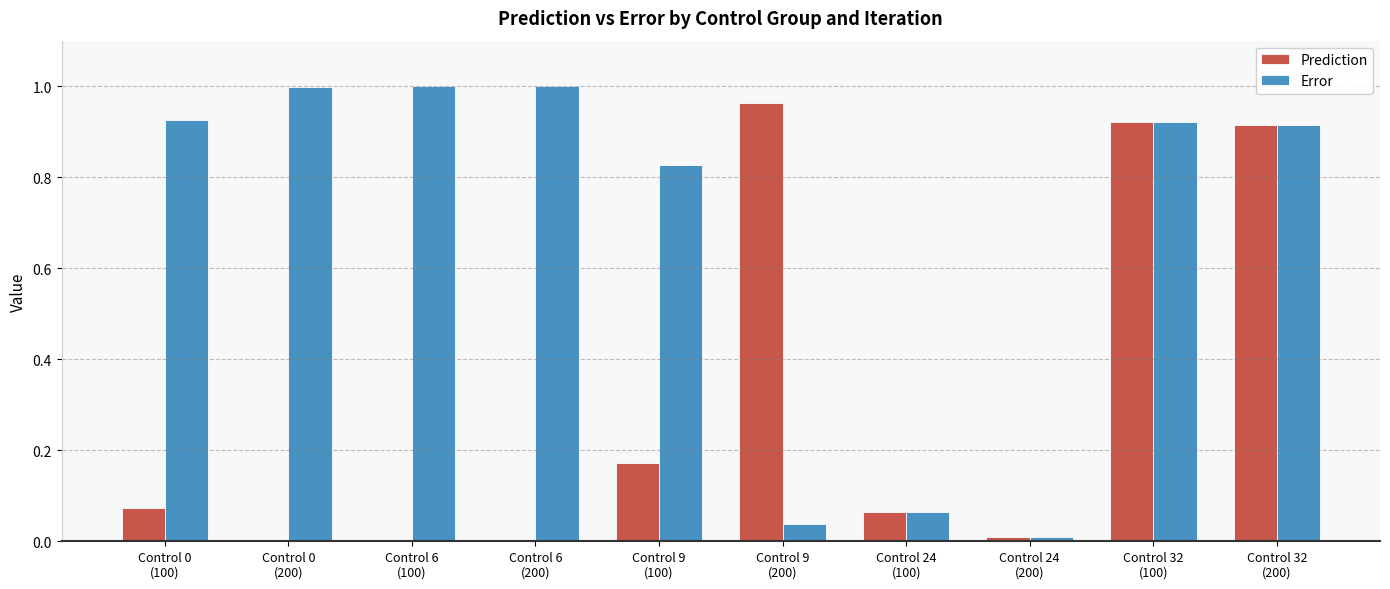

Between Control 6
(100) and Control 32
(200), which series saw the biggest shift?

Prediction